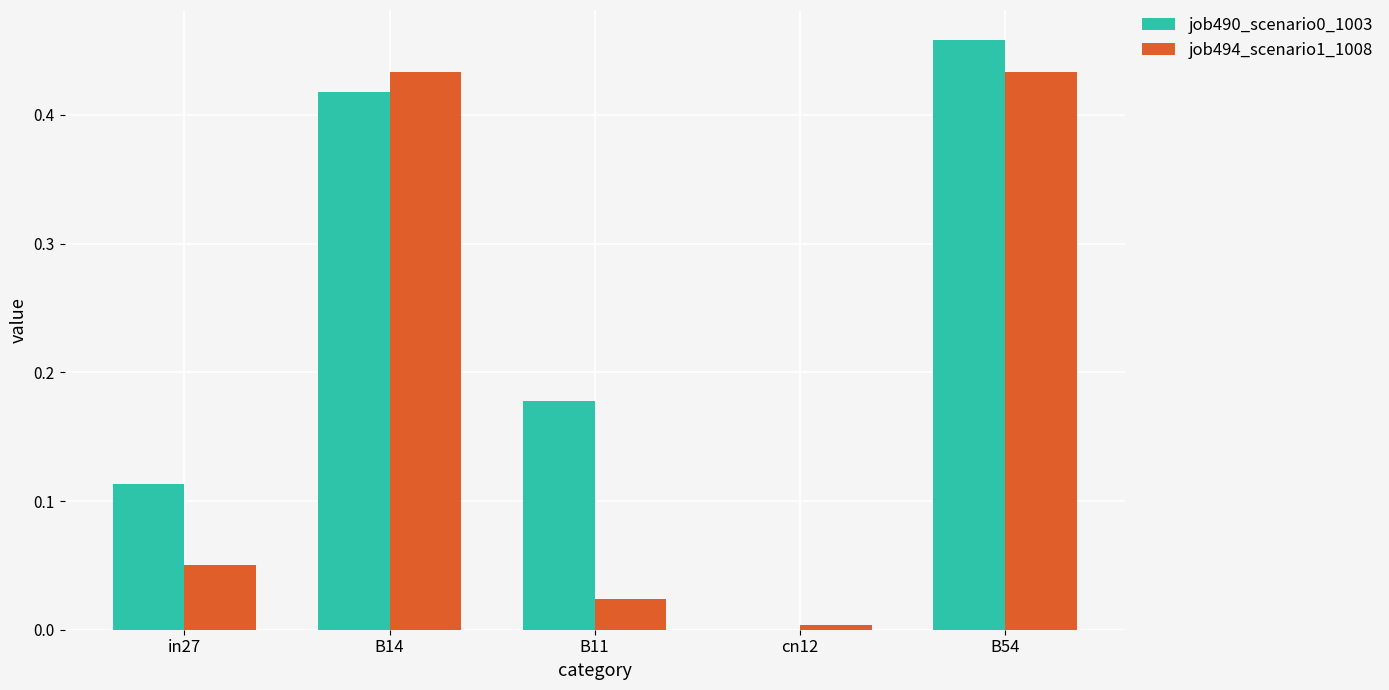

At which label is job490_scenario0_1003 closest to 0?

cn12